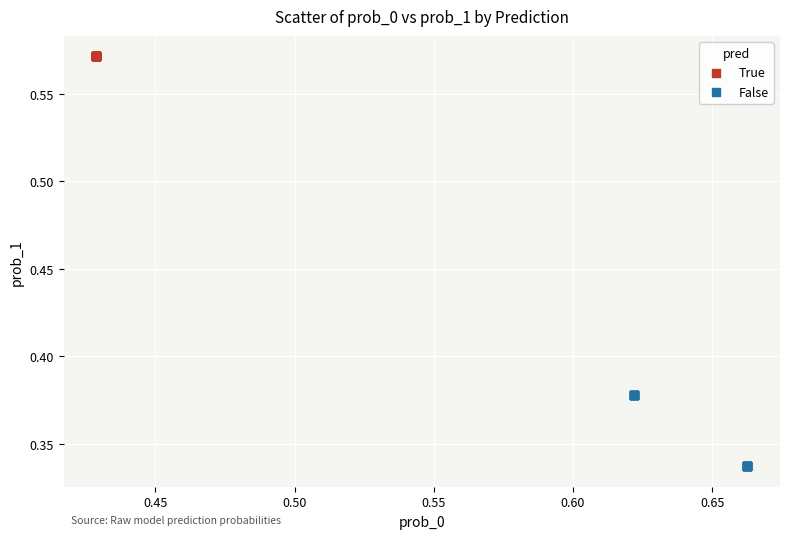

What are all the series names shown in the legend?

True, False